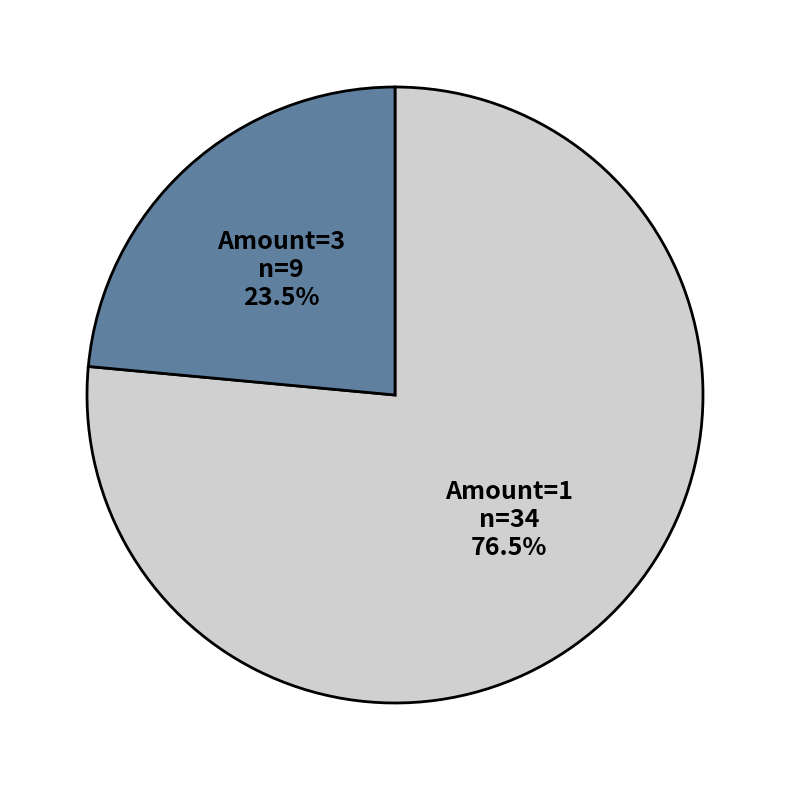

To the nearest percent, what is the difference between the largest and smallest slice percentages?

53%